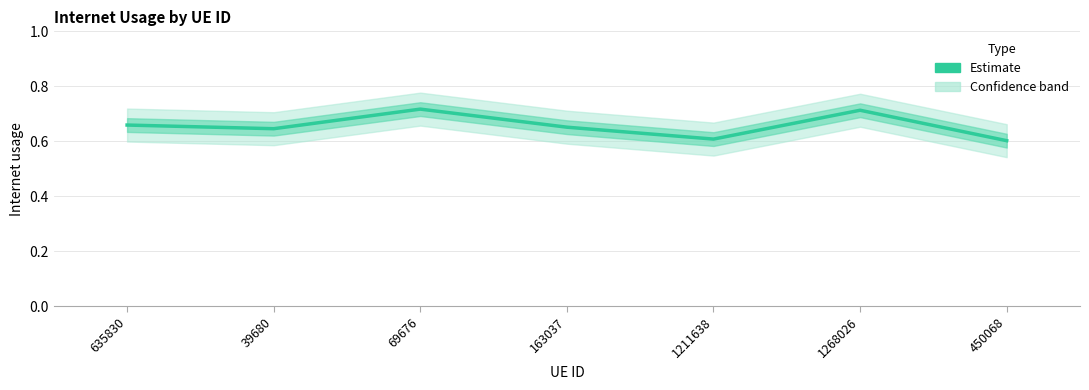

How many interior local valleys (lower than both neighbors) does the data have?

2